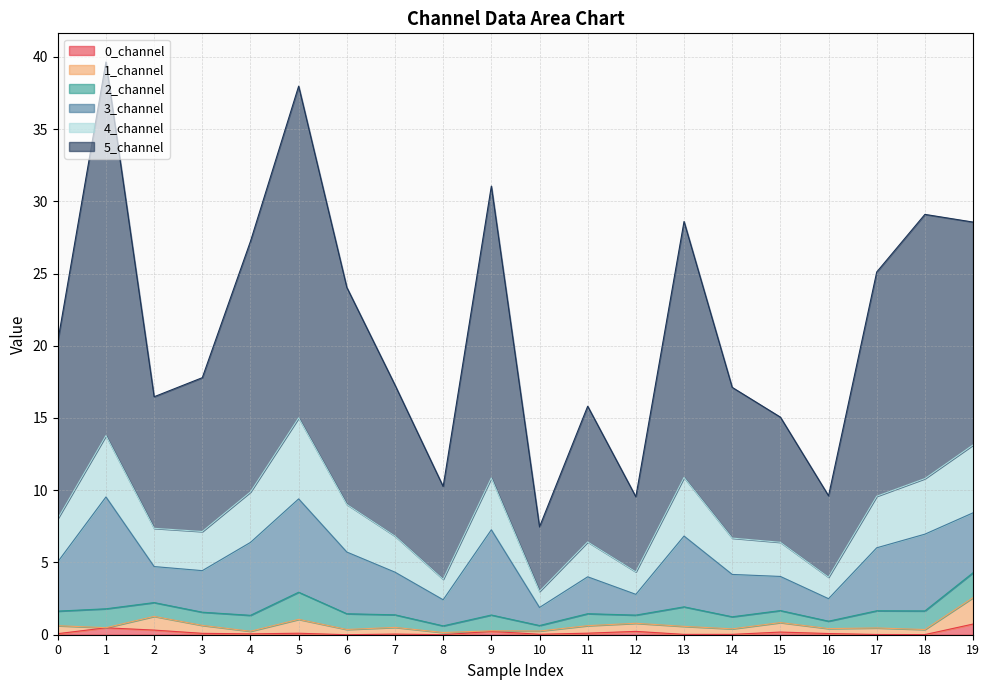

True or false: 4_channel and 0_channel intersect in this chart.

False